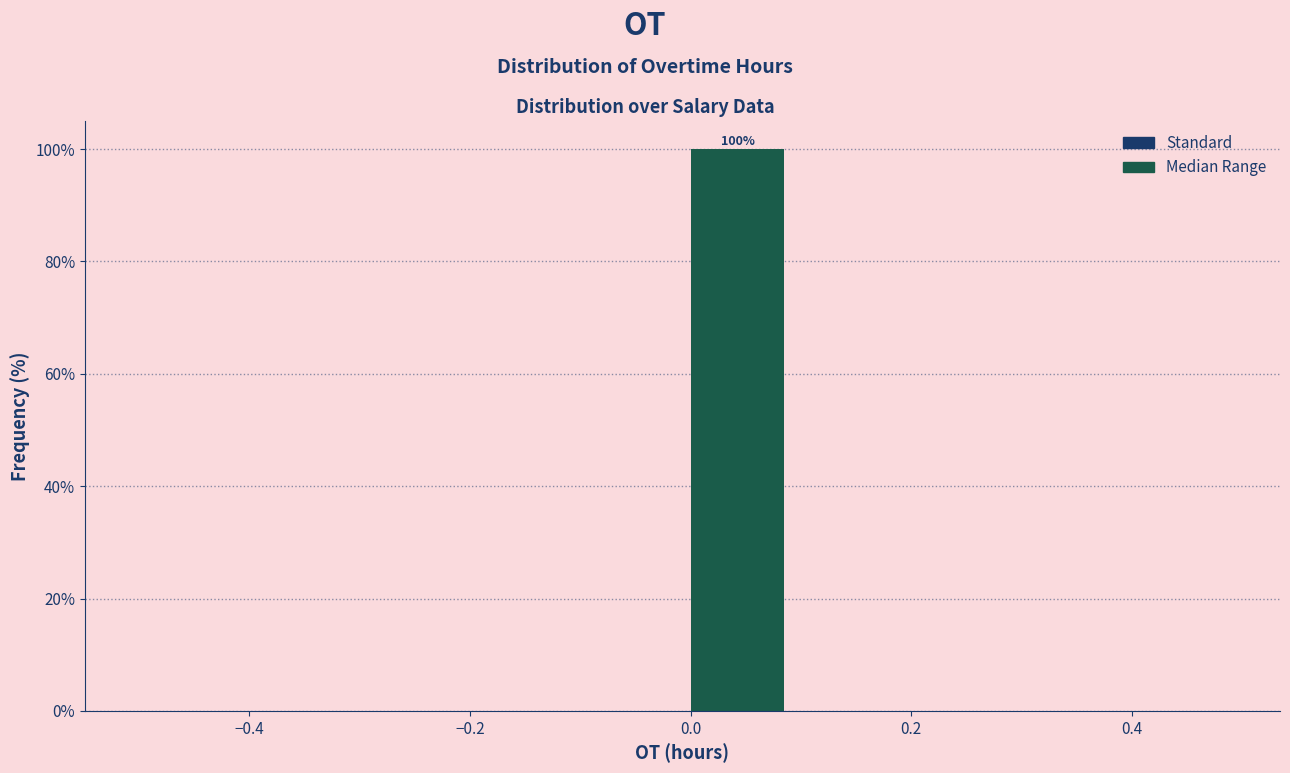

Over which range of the x-axis is the bar tallest?

0.0 to 0.1